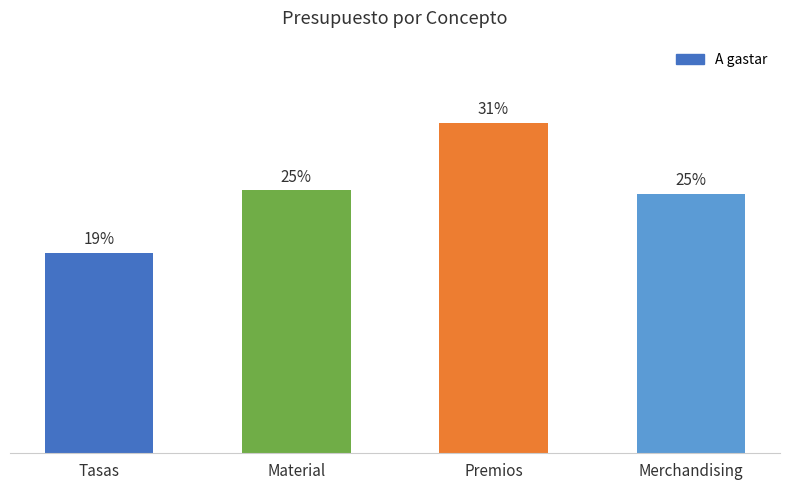

Rank the categories by value from highest to lowest.

Premios, Material, Merchandising, Tasas